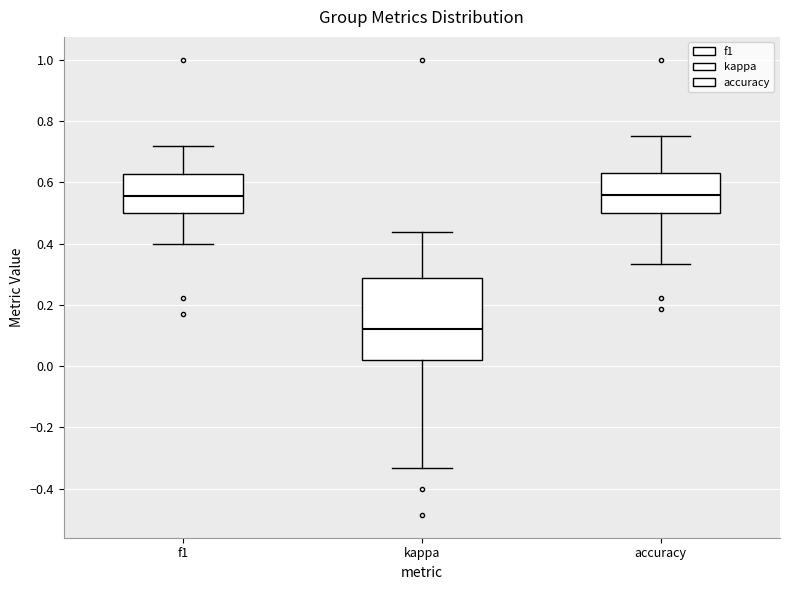

Where is the upper edge of the box for kappa on the y-axis? The values are not printed on the chart, so give them approximately, as read against the axis.

0.28